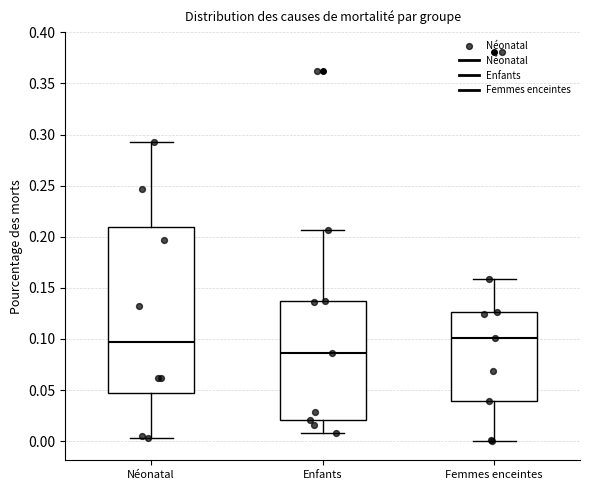

Where does the lower whisker of the box for Femmes enceintes end on the y-axis? The values are not printed on the chart, so give them approximately, as read against the axis.

0.000